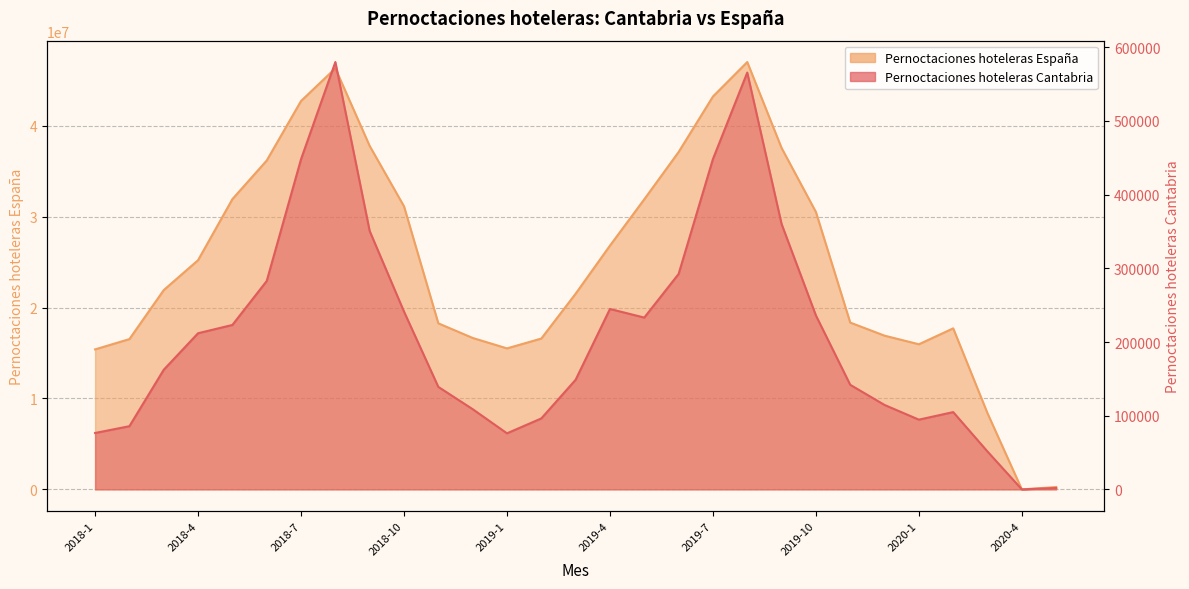

Between 2019-8 and 2020-5, which series saw the biggest shift?

Pernoctaciones hoteleras Espana